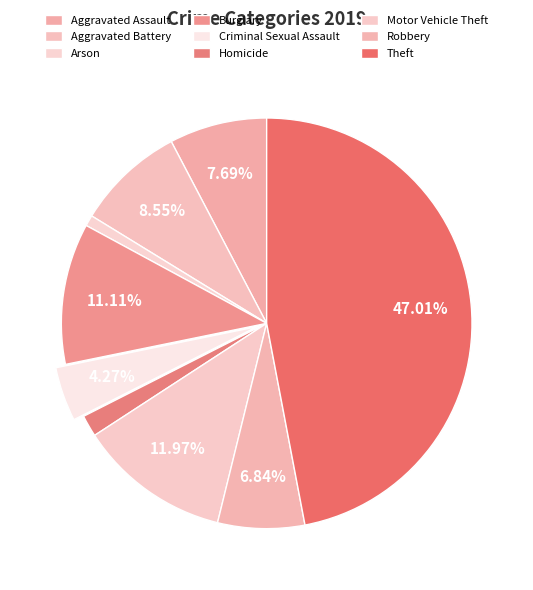

Which category has the biggest portion of the pie?

Theft